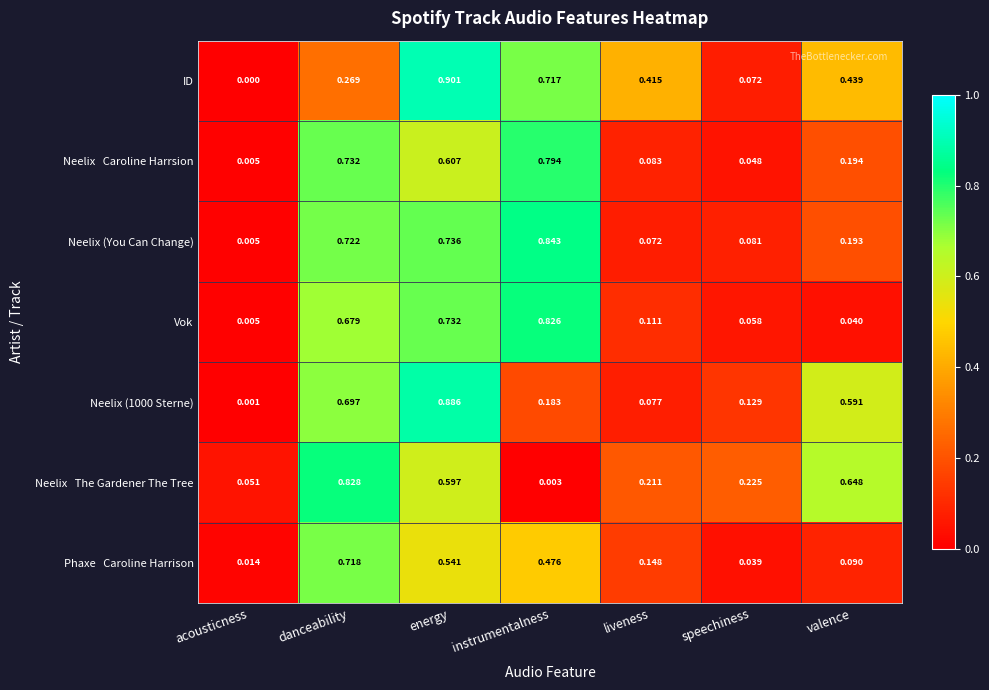

At which category does the chart reach its minimum across all series?

acousticness